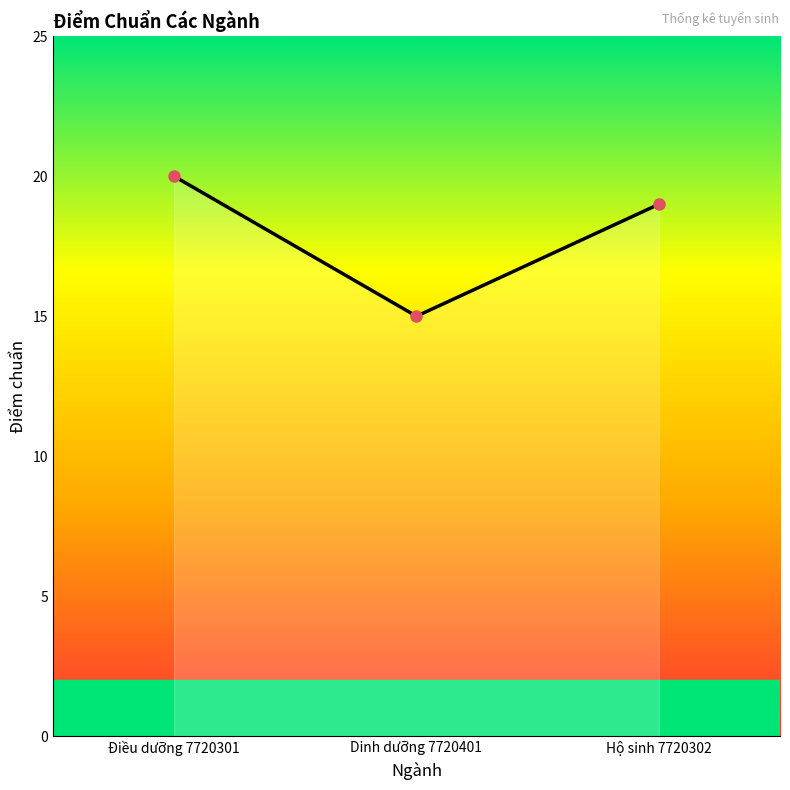

Which label corresponds to the smallest value in the chart?

Dinh dưỡng 7720401